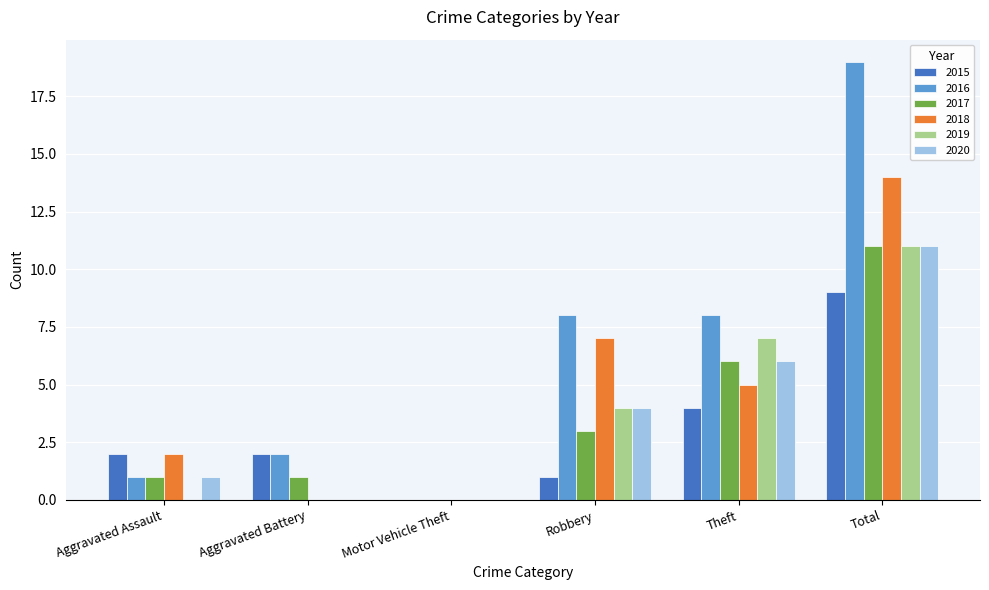

What is the average value of the 2018 series?

5